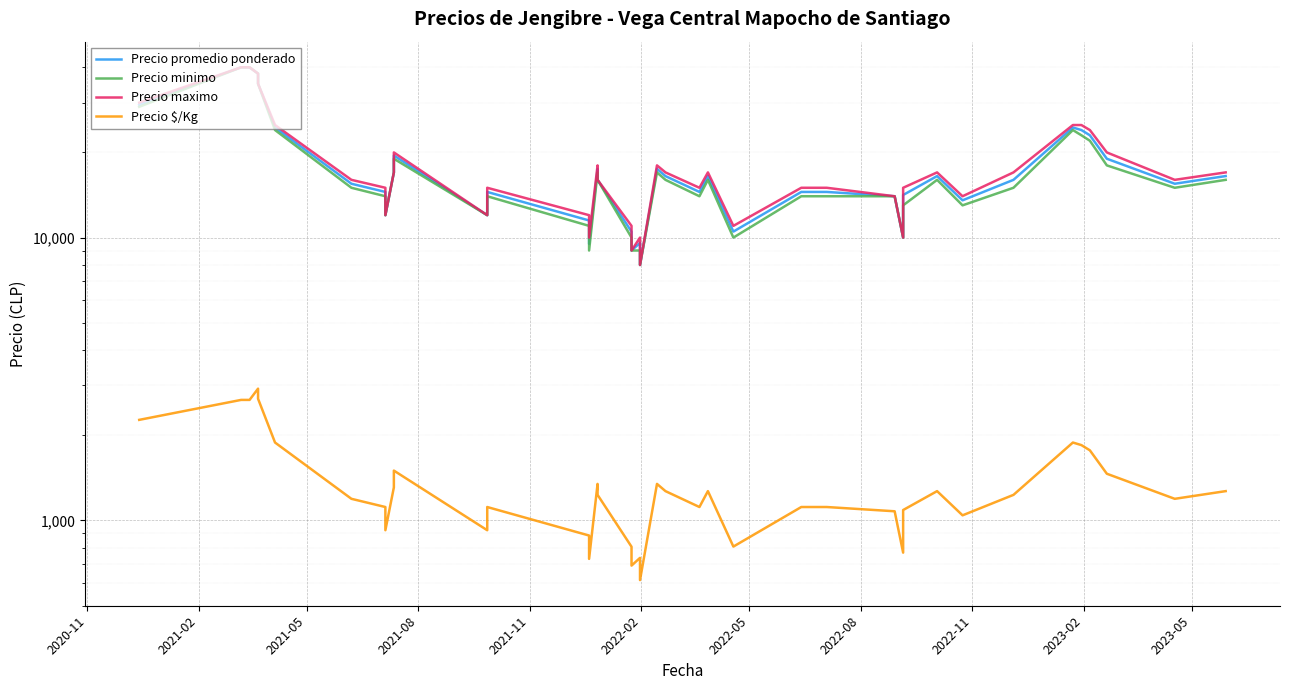

True or false: Precio promedio ponderado has a value of 21265 at 38.

False